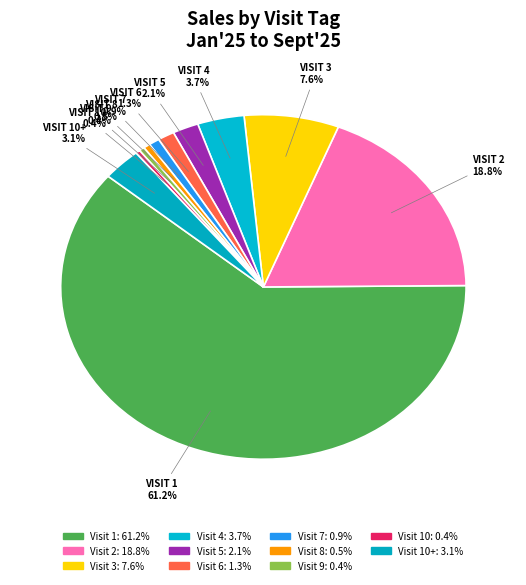

How many slices are in this pie chart?

11